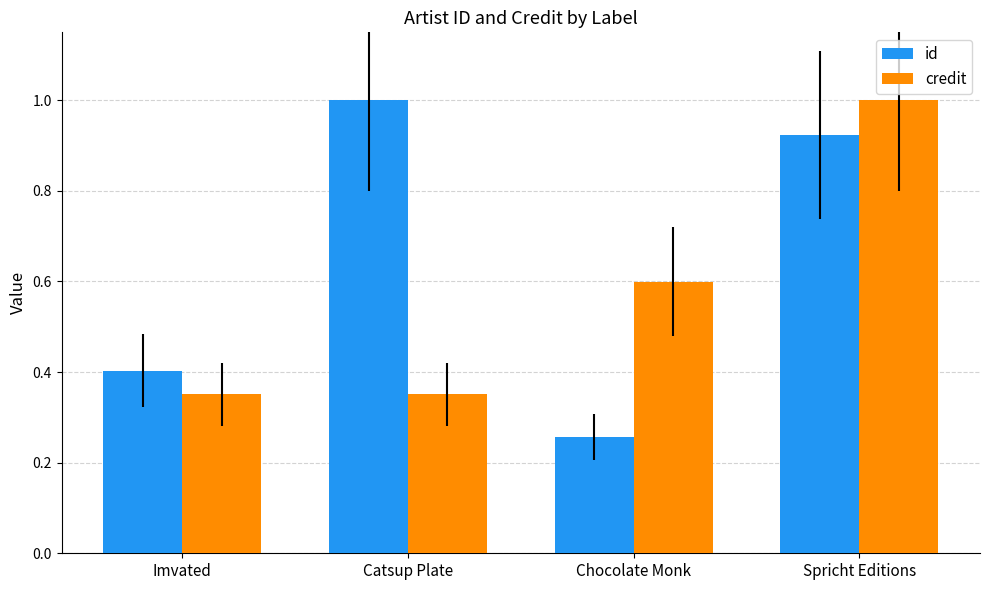

The value of credit at Catsup Plate is 0.4. True or false?

True